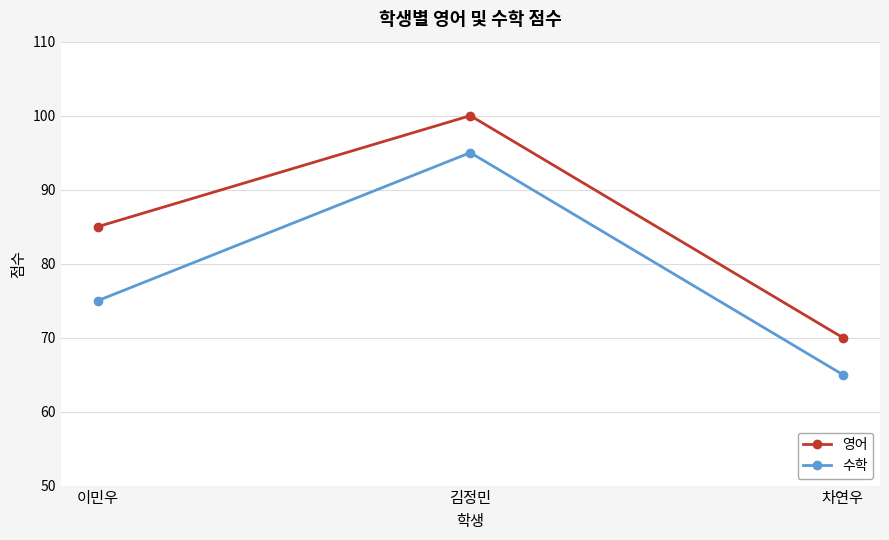

Rank the series by their average value, from highest to lowest.

영어, 수학